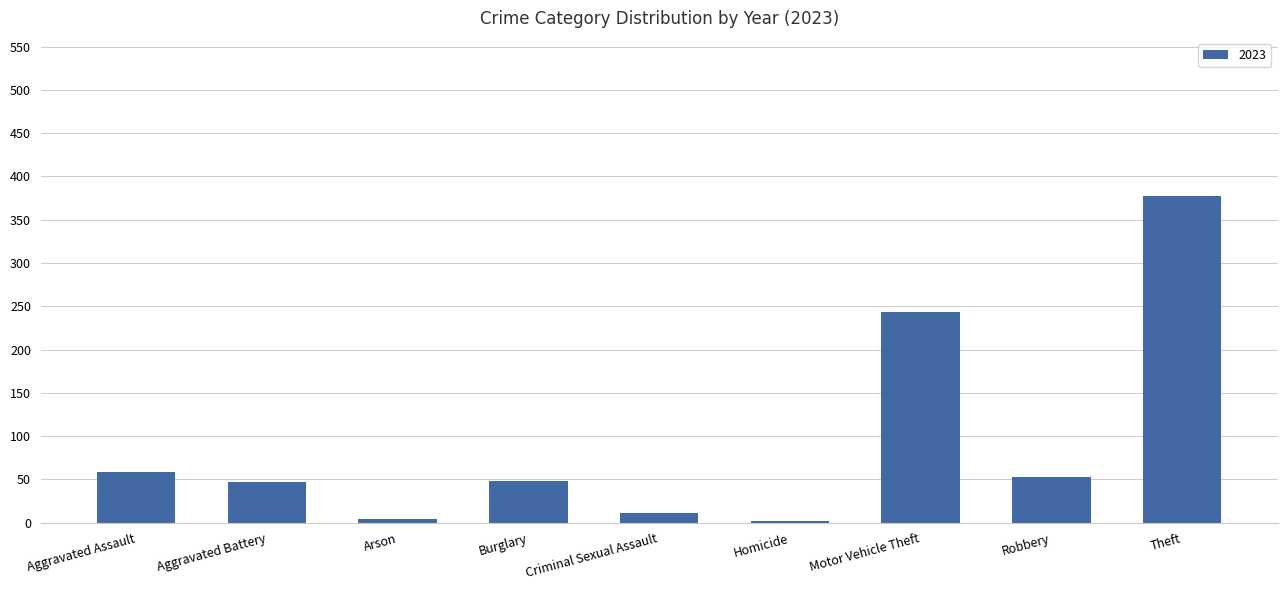

Are the bars horizontal?

No